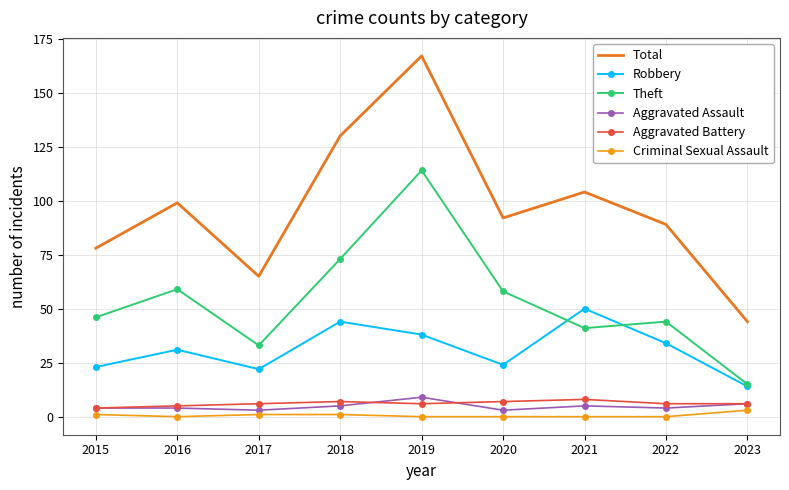

The Total series shows 69 at 2016. True or false?

False